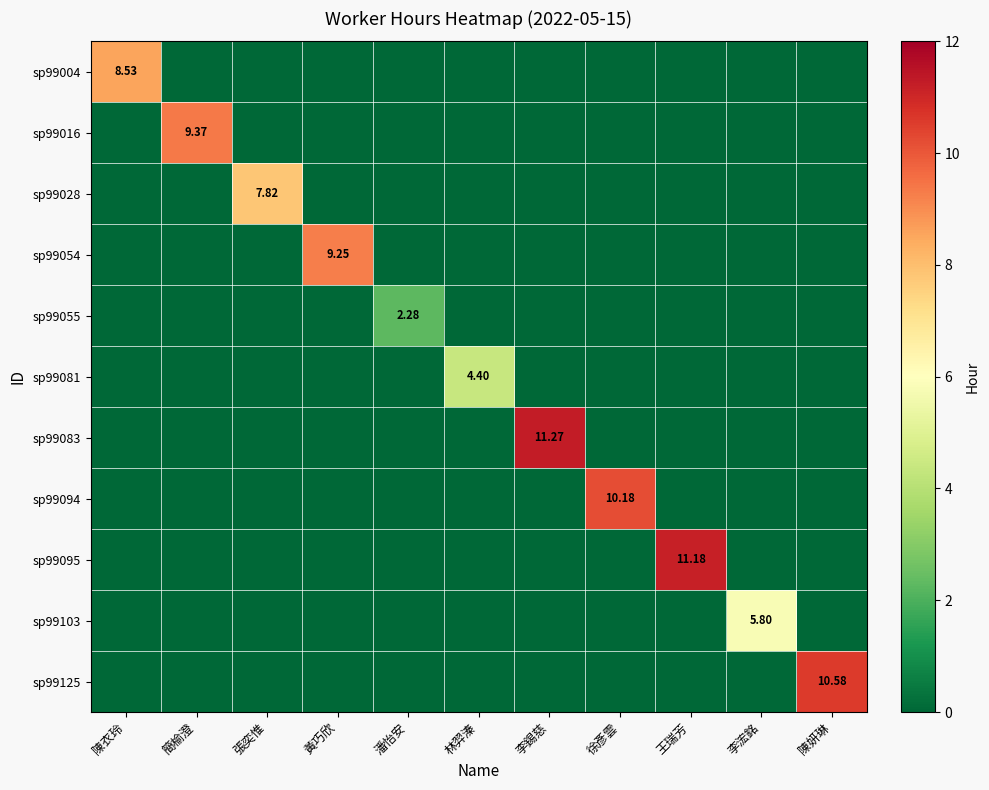

At how many categories does at least one series exceed 8?

7